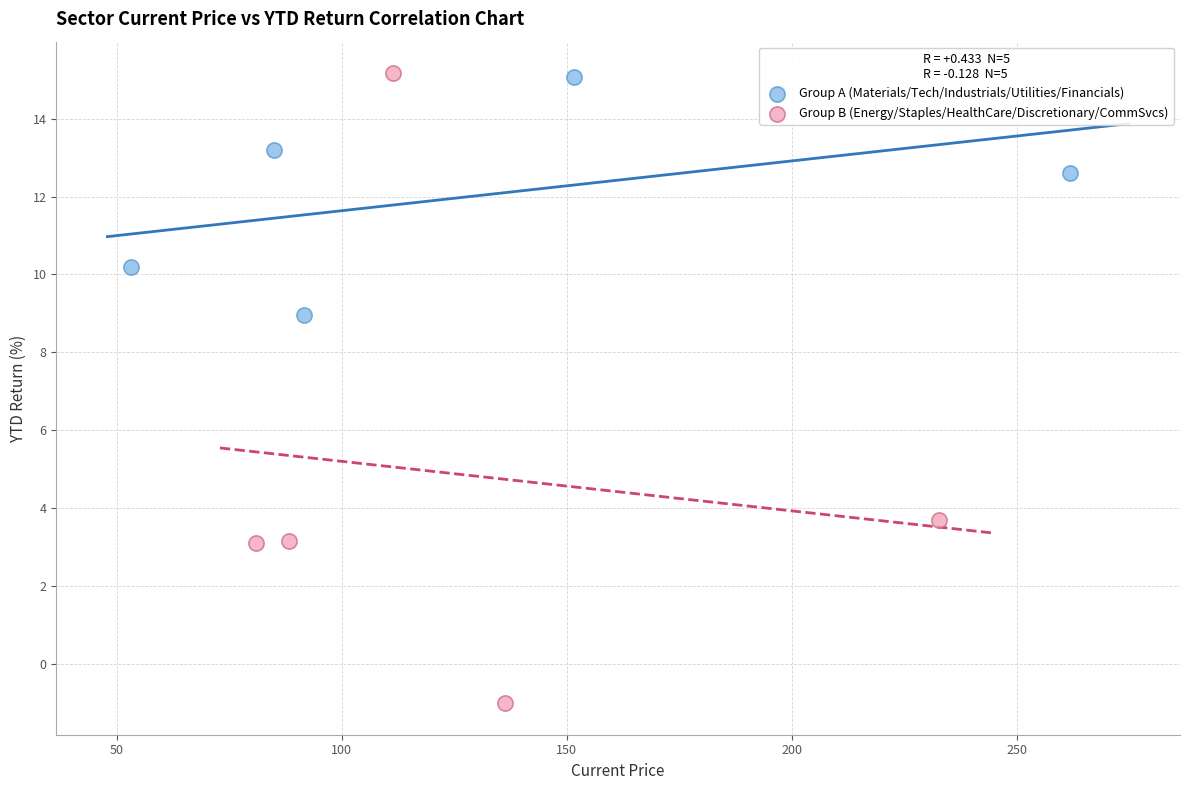

Which series has the largest Y range (max minus min)?

Group B (Energy/Staples/HealthCare/Discretionary/CommSvcs)